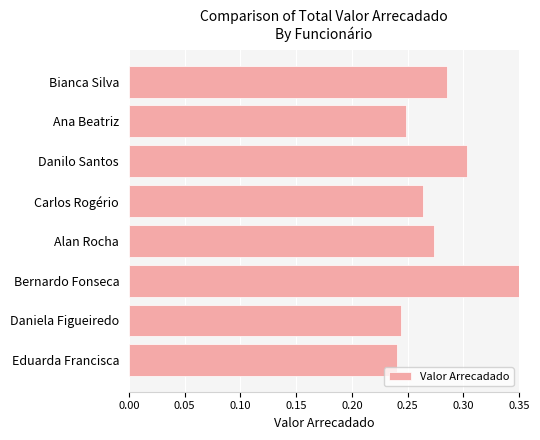

Rank the categories by value from lowest to highest.

Eduarda Francisca, Daniela Figueiredo, Ana Beatriz, Carlos Rogério, Alan Rocha, Bianca Silva, Danilo Santos, Bernardo Fonseca